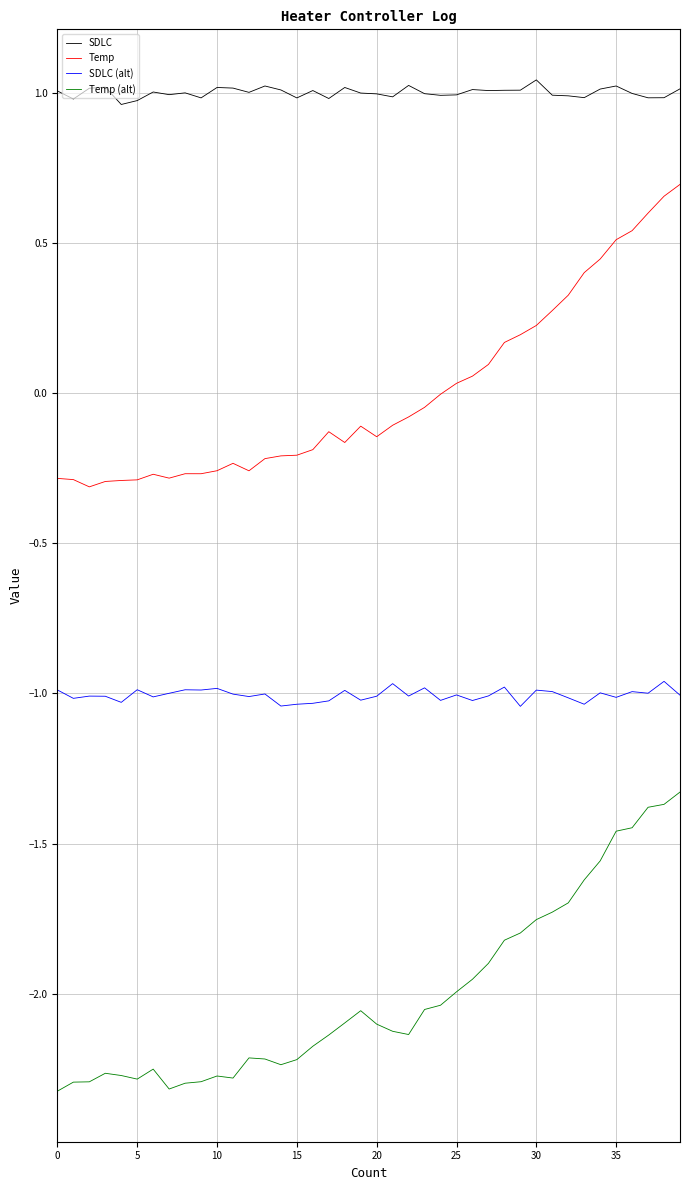

True or false: SDLC and SDLC (alt) intersect in this chart.

False